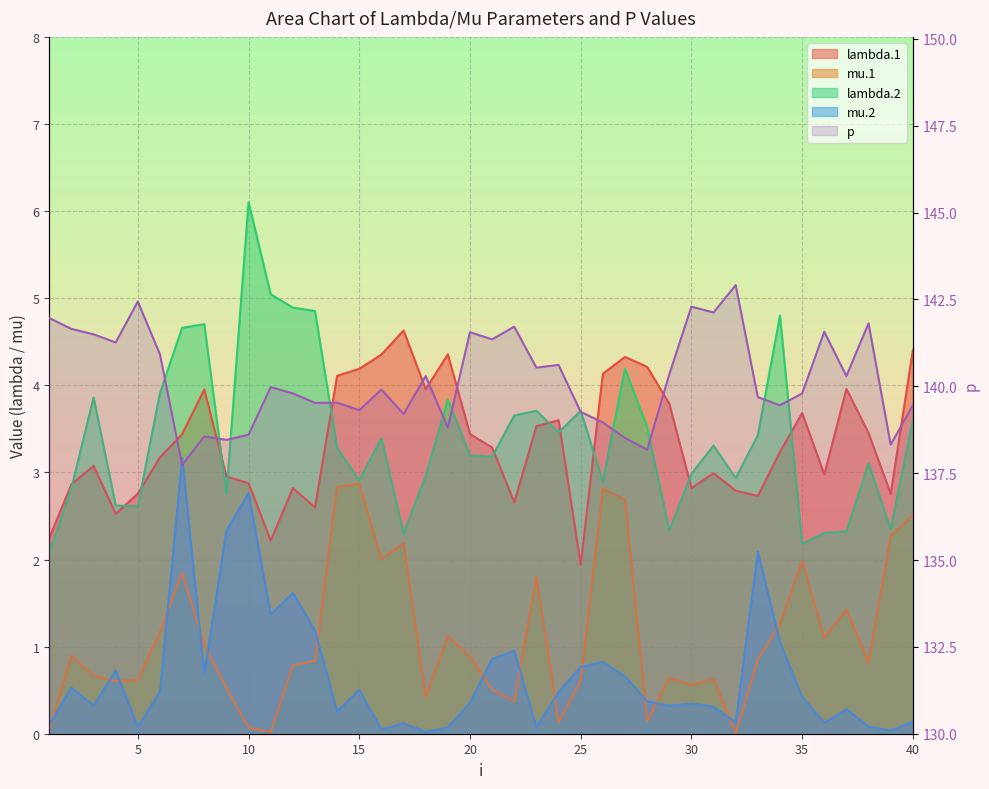

The value of lambda.2 at 39 is 2.4. True or false?

True